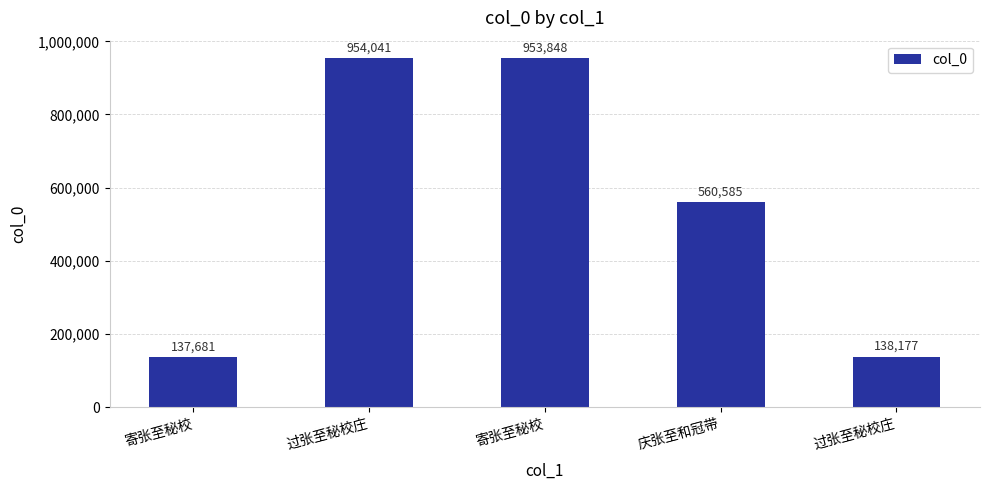

Reading left to right, extract all data points from this chart.

137681	954041	953848	560585	138177